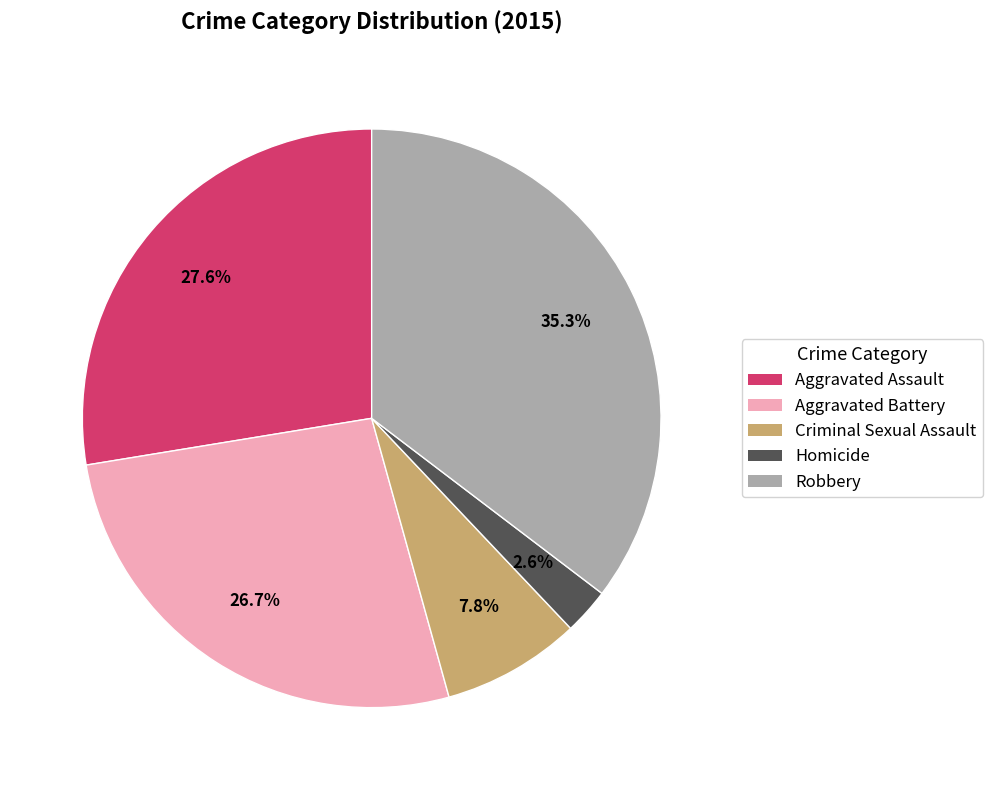

Which has a higher value, Robbery or Aggravated Battery?

Robbery